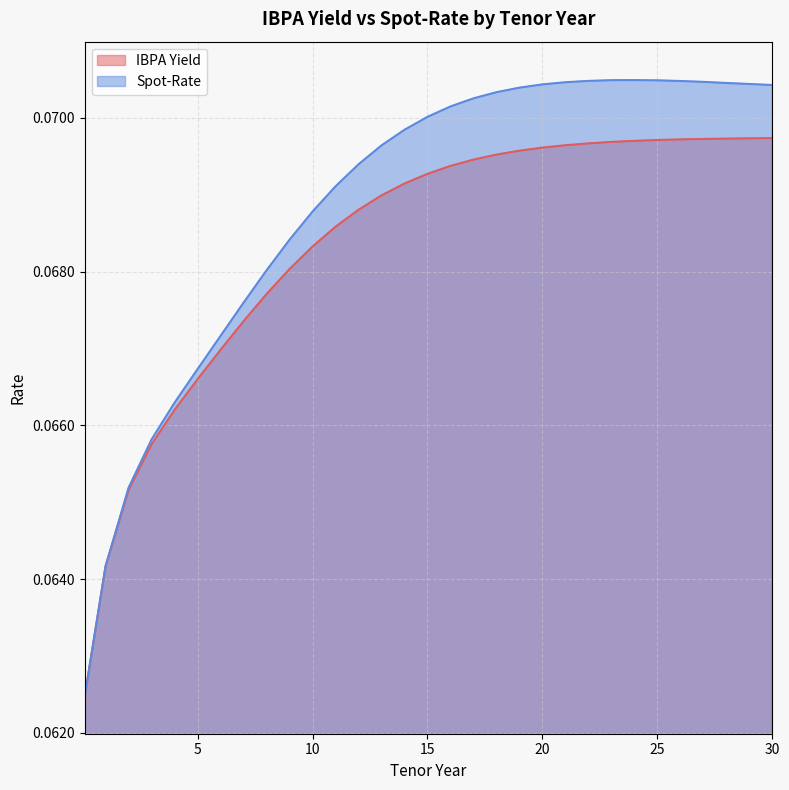

At which category is the sum across all series the highest?

25